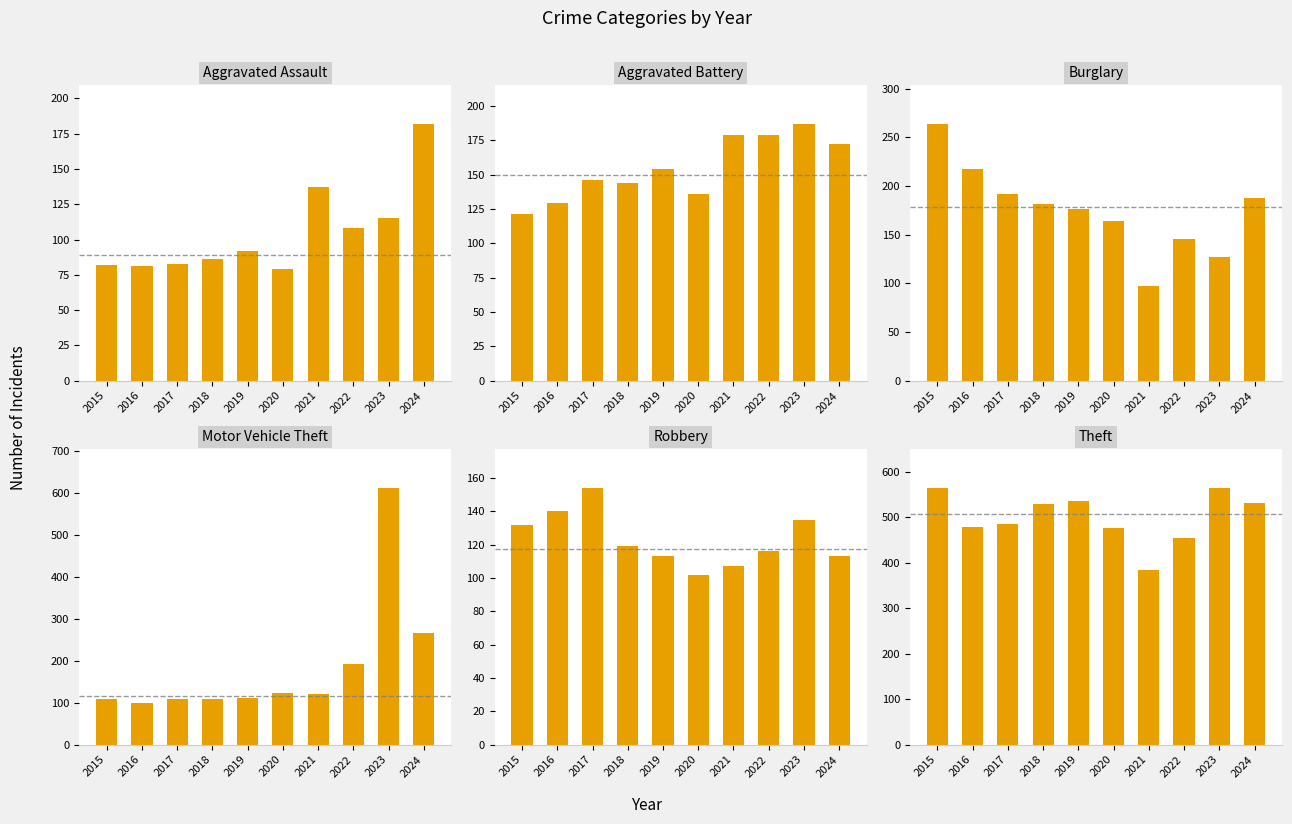

What is the total value across all series at 2023?

1742